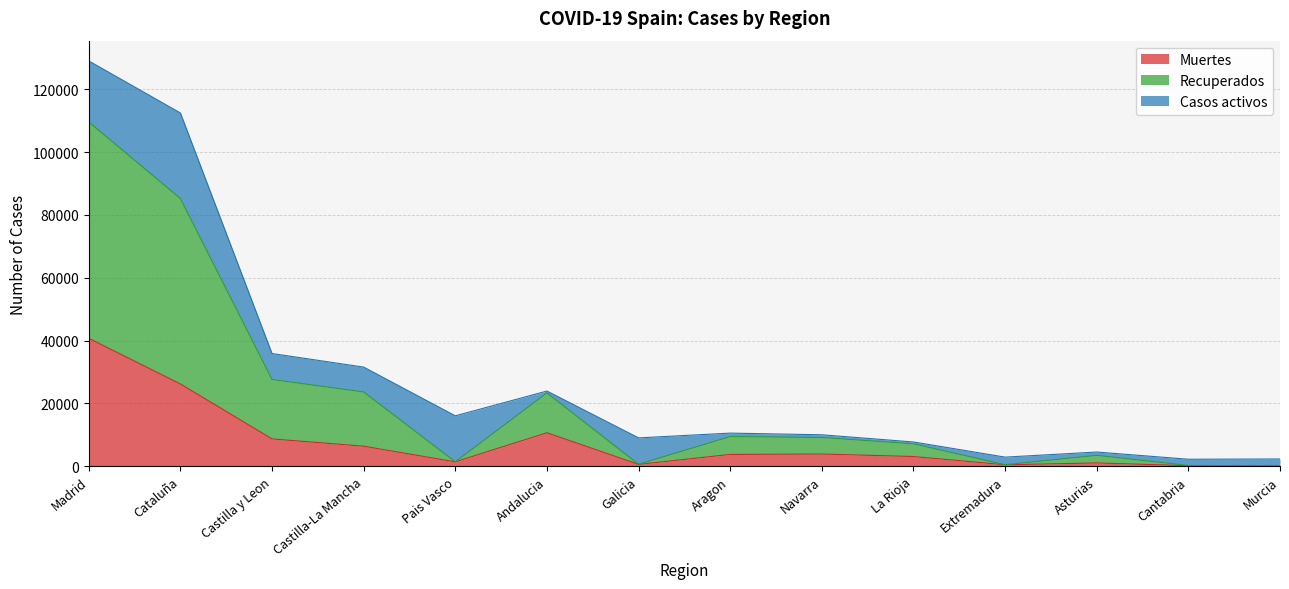

Which category has the highest value in the Muertes series?

Madrid